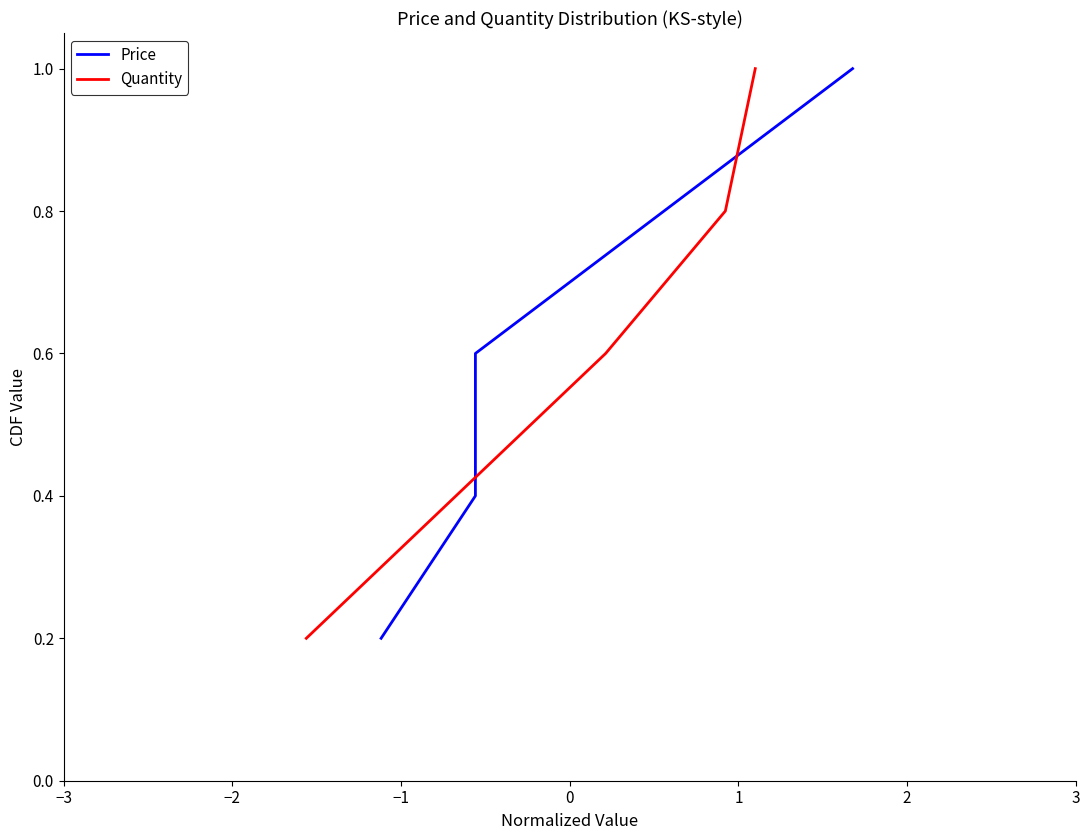

How many Price values are between 0 and 1?

5